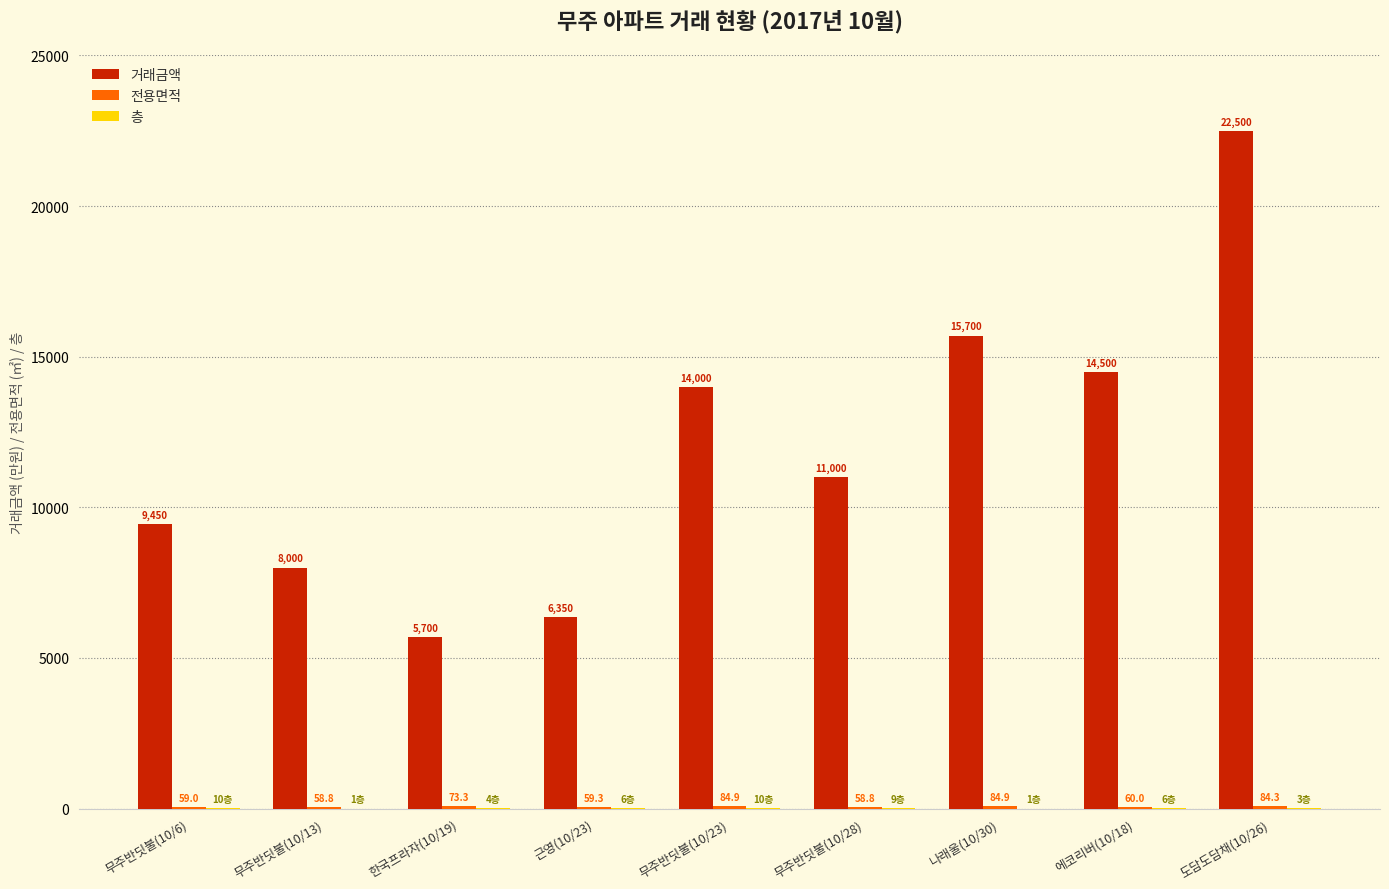

What is the approximate value of 거래금액 at 무주반딧불(10/6)?

9450.0